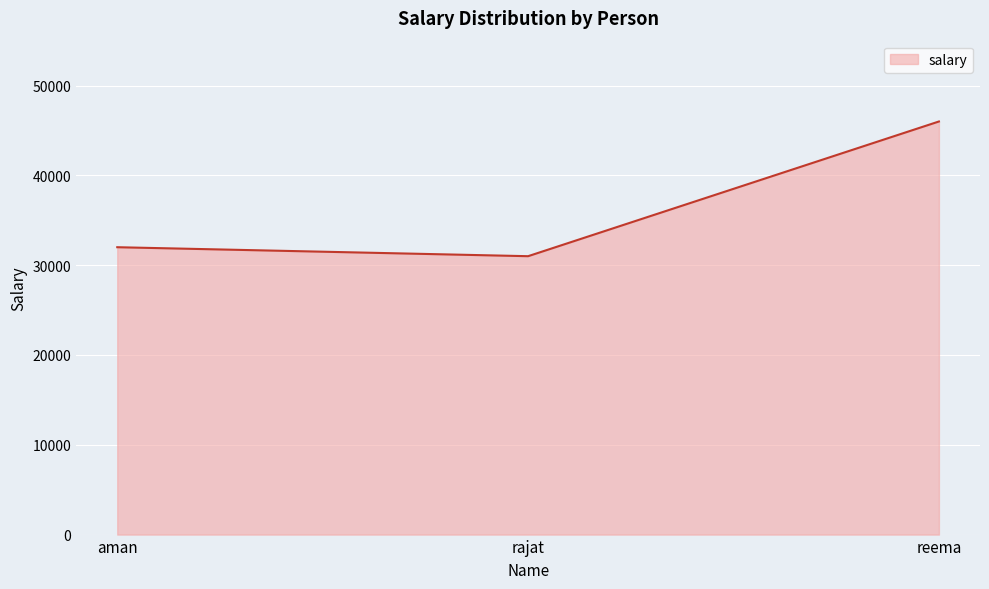

How many lines are shown in the chart?

1